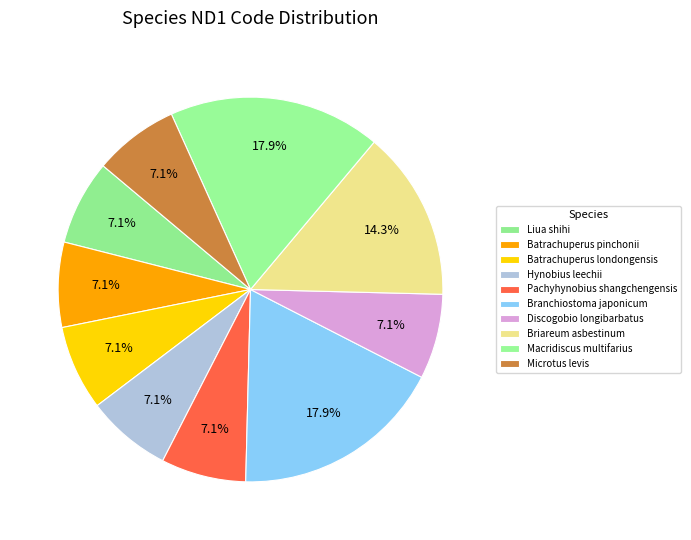

The Liua shihi slice represents 1% of the pie. True or false?

False